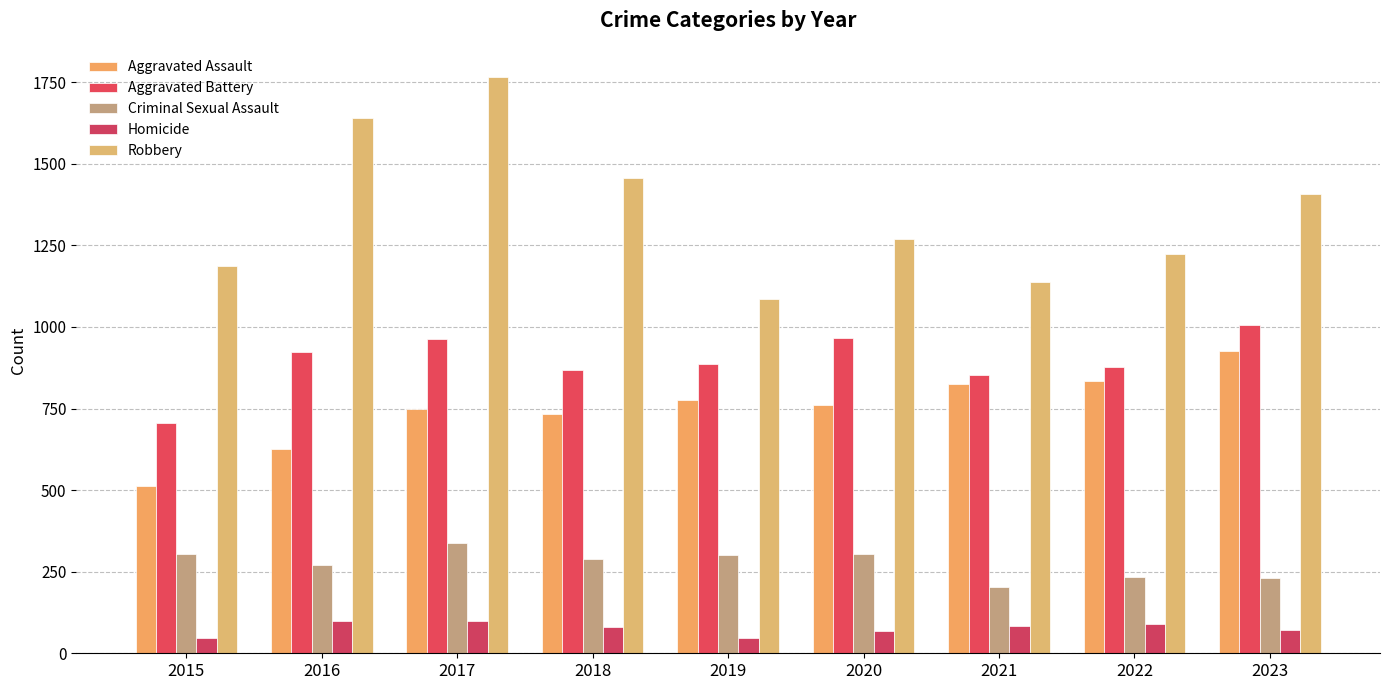

What are all the series names shown in the legend?

Aggravated Assault, Aggravated Battery, Criminal Sexual Assault, Homicide, Robbery